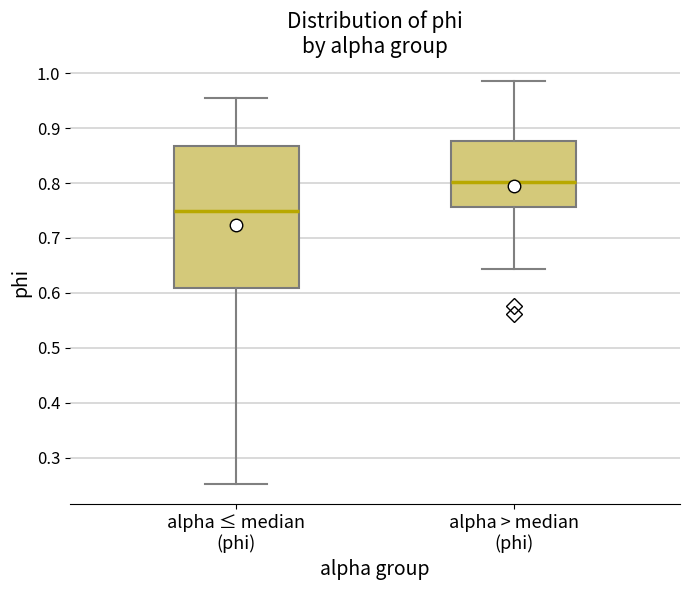

Reading left to right, read every box against the y-axis: the position of its median line, the range the box covers, and the ends of its whiskers. The values are not printed on the chart, so give them approximately, as read against the axis.

alpha ≤ median (phi): median 0.75, box 0.61 to 0.87, whiskers 0.25 to 0.95
alpha > median (phi): median 0.80, box 0.76 to 0.88, whiskers 0.64 to 0.98